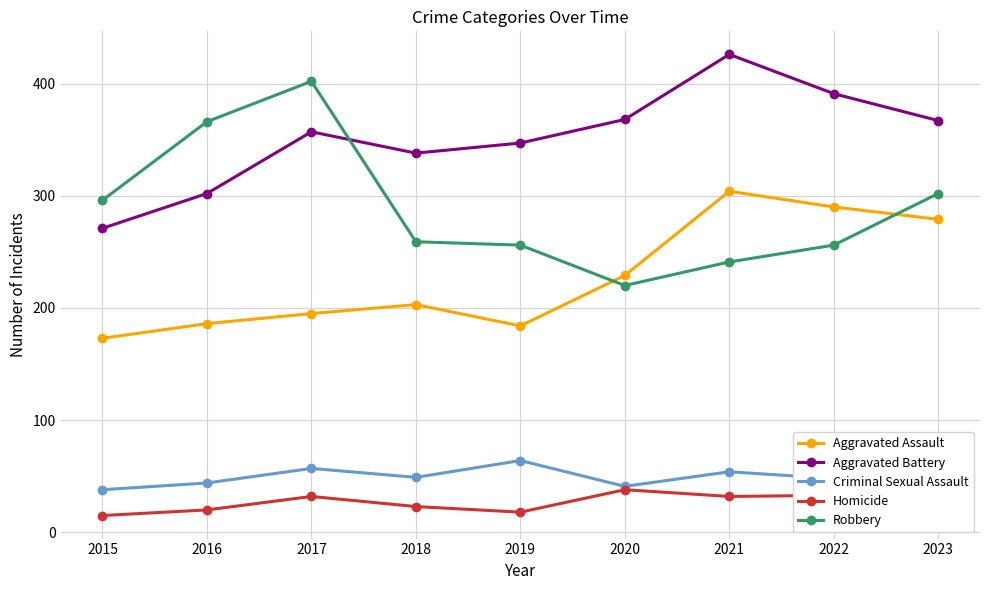

Is it true that Aggravated Battery equals 368 at 2020?

True